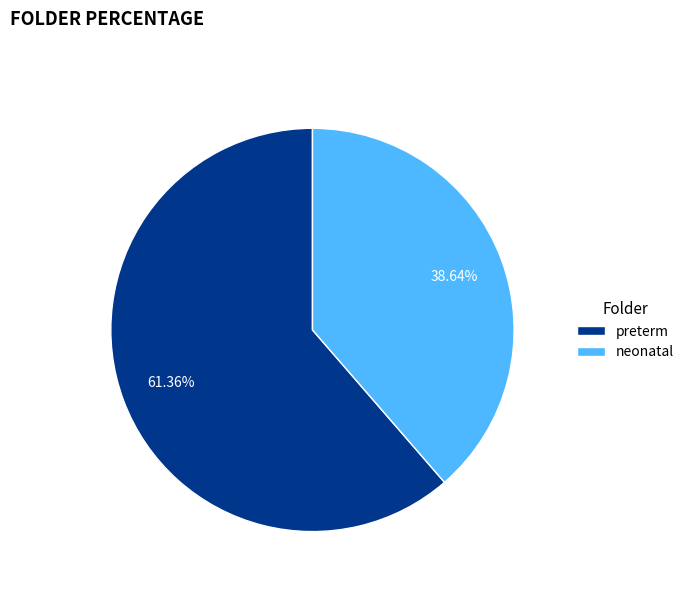

To the nearest percent, what percentage of the pie is preterm?

61%